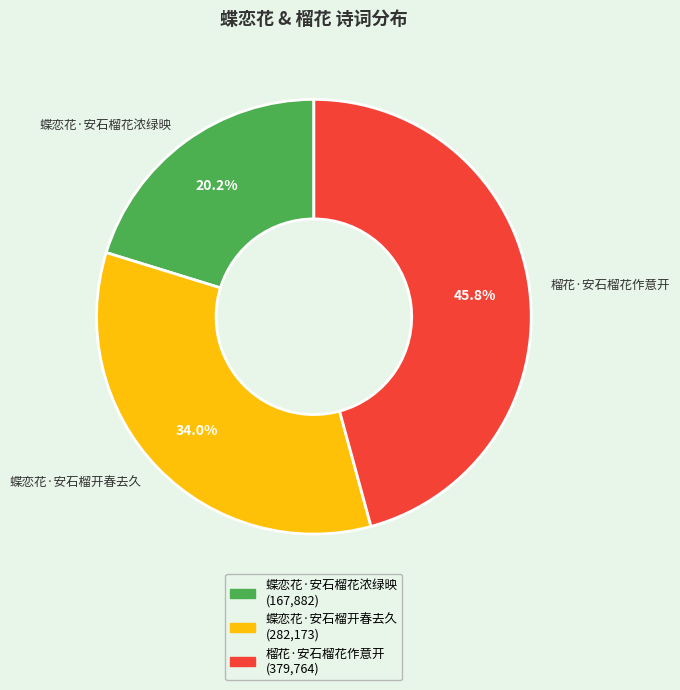

What is the ratio of the value at 榴花·安石榴花作意开 to the value at 蝶恋花·安石榴开春去久?

1.3